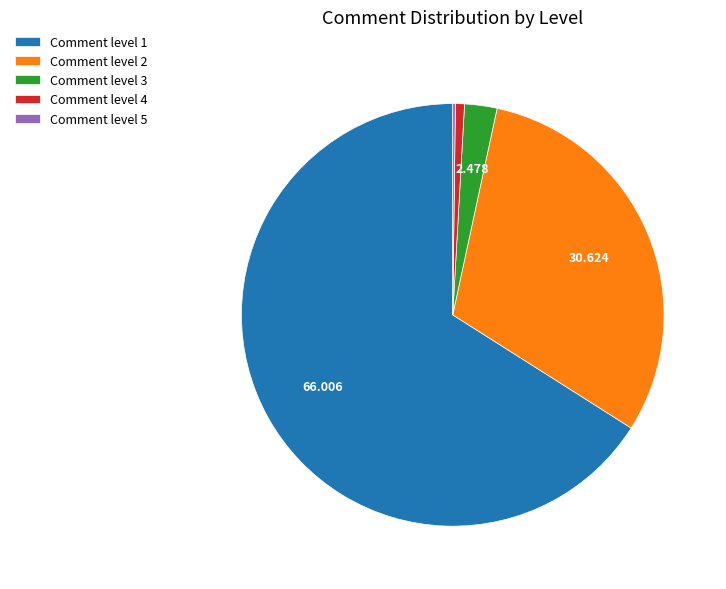

Is there a majority slice in this chart?

Yes